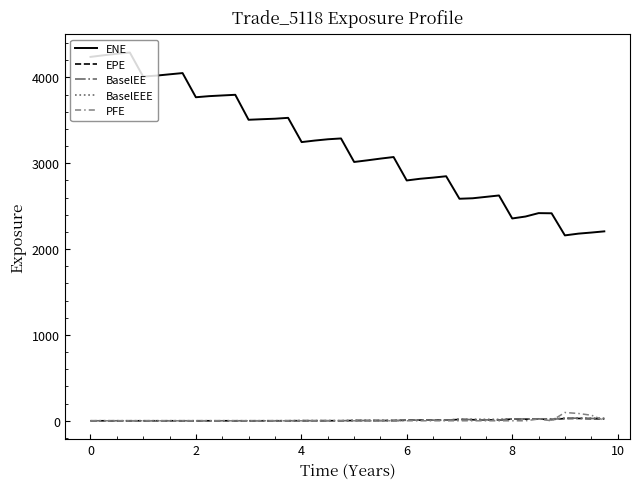

Which series has the widest spread of values?

ENE